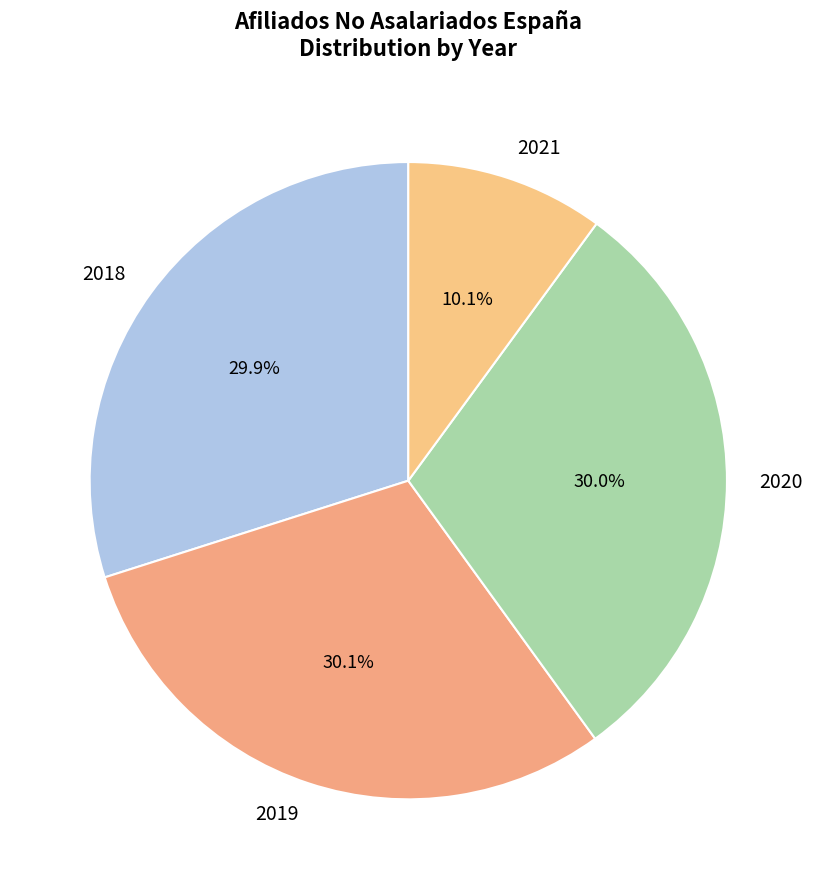

Which slice is the smallest?

2021